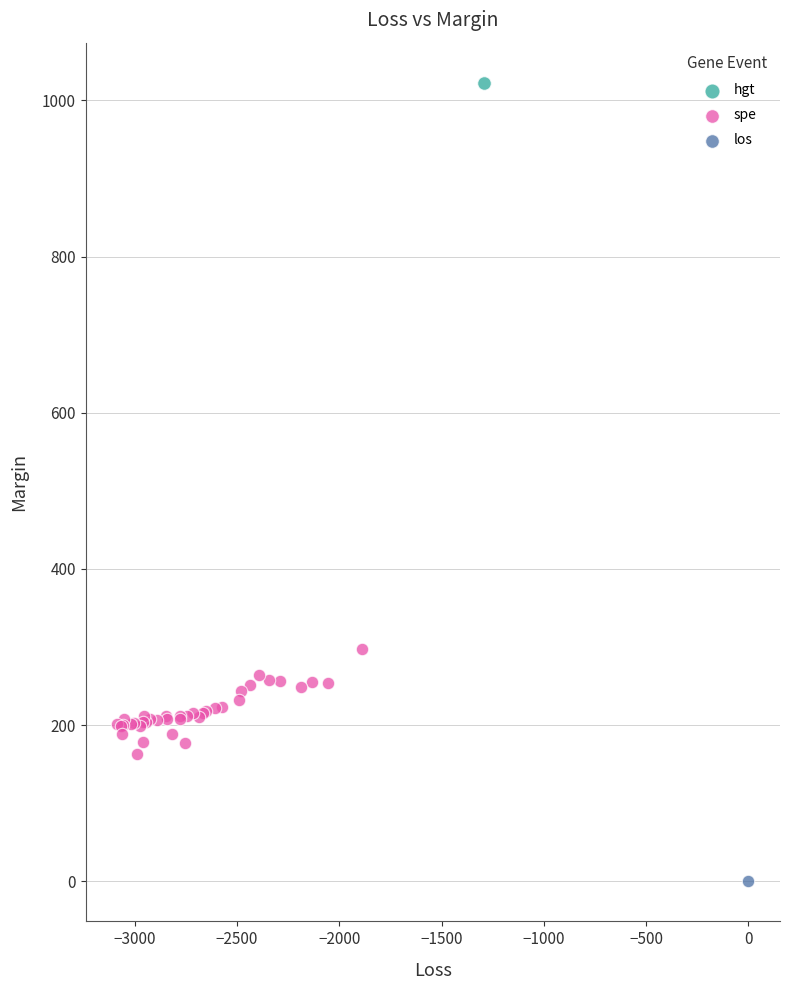

What are all the series names shown in the legend?

hgt, spe, los